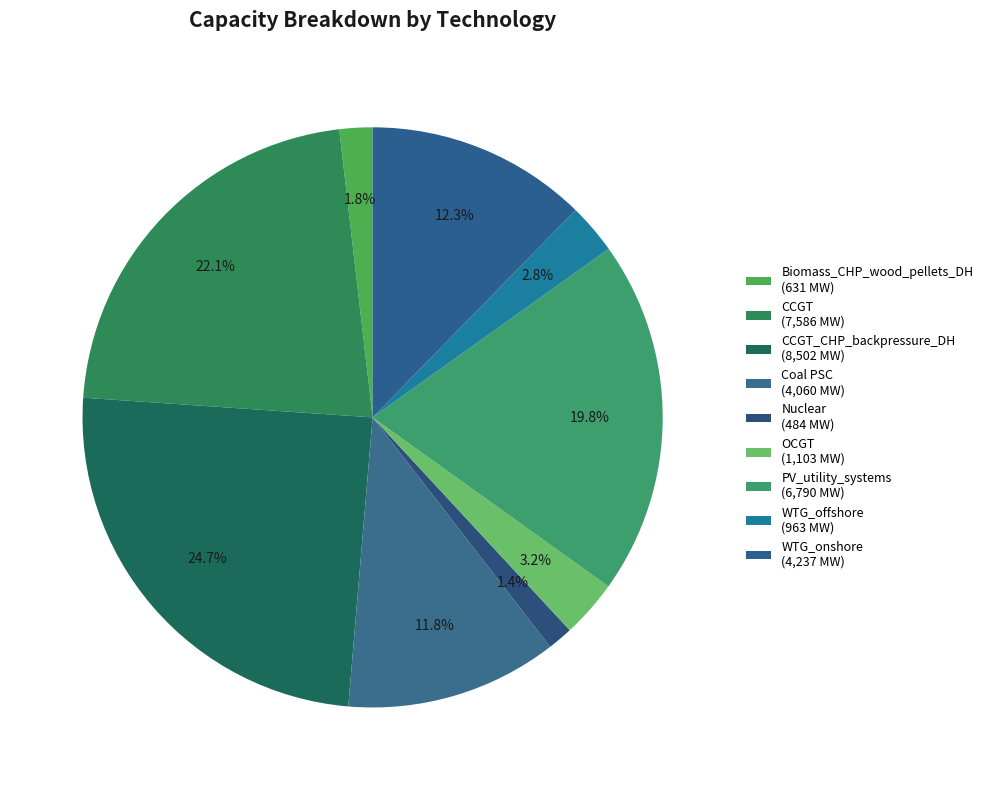

Count the number of slices in the pie.

9